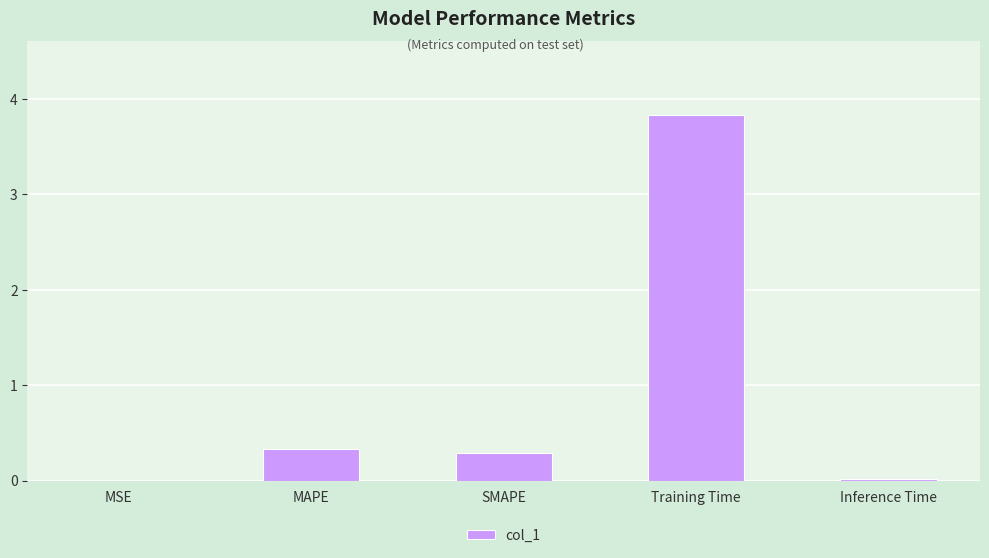

Which label corresponds to the largest value in the chart?

Training Time